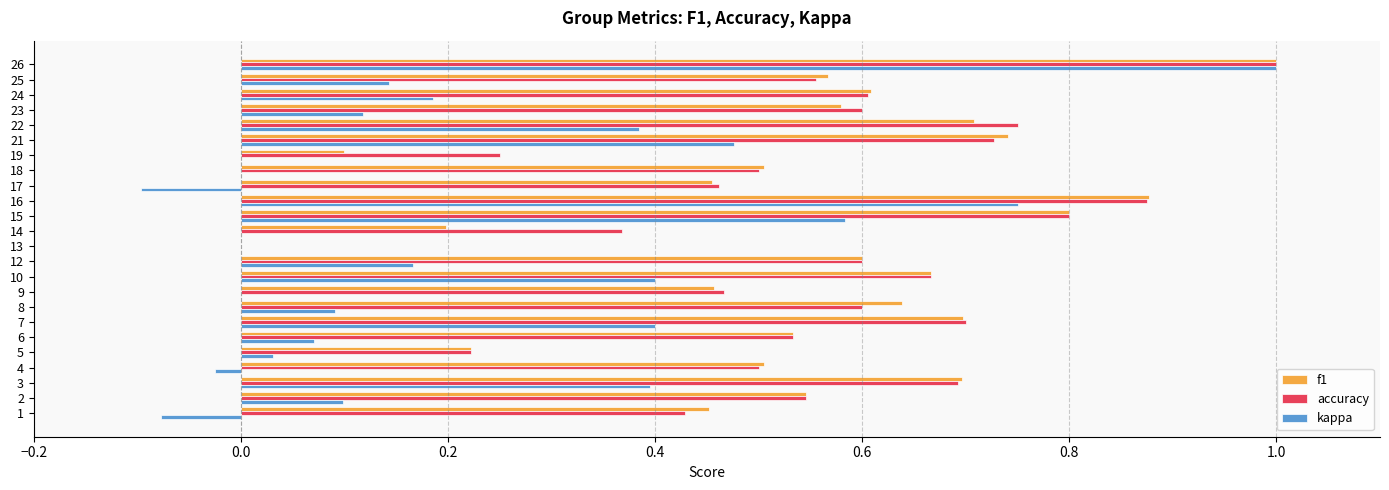

At which category is the sum across all series the highest?

26